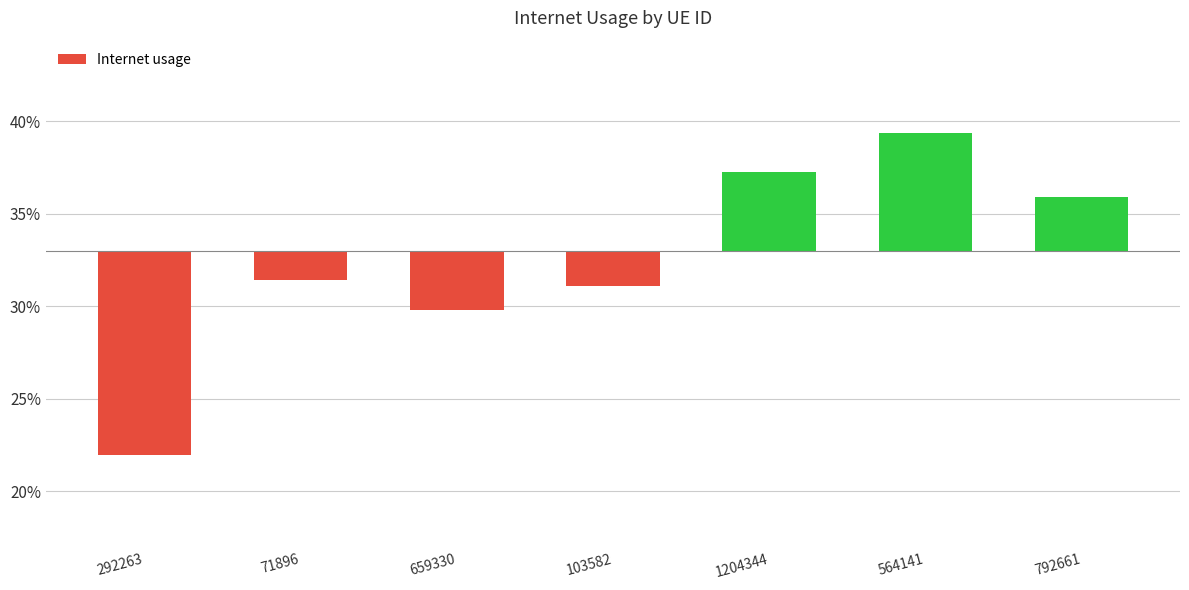

List the labels in order of value, smallest first.

292263, 659330, 103582, 71896, 792661, 1204344, 564141